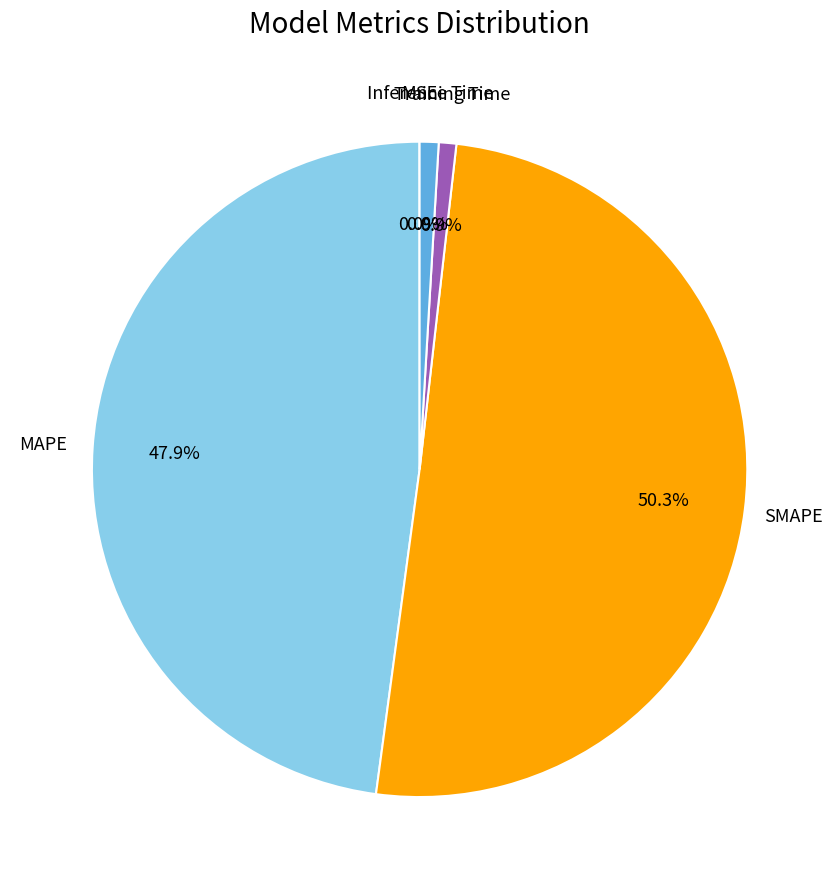

What percentage is NOT represented by Inference Time?

99.1%